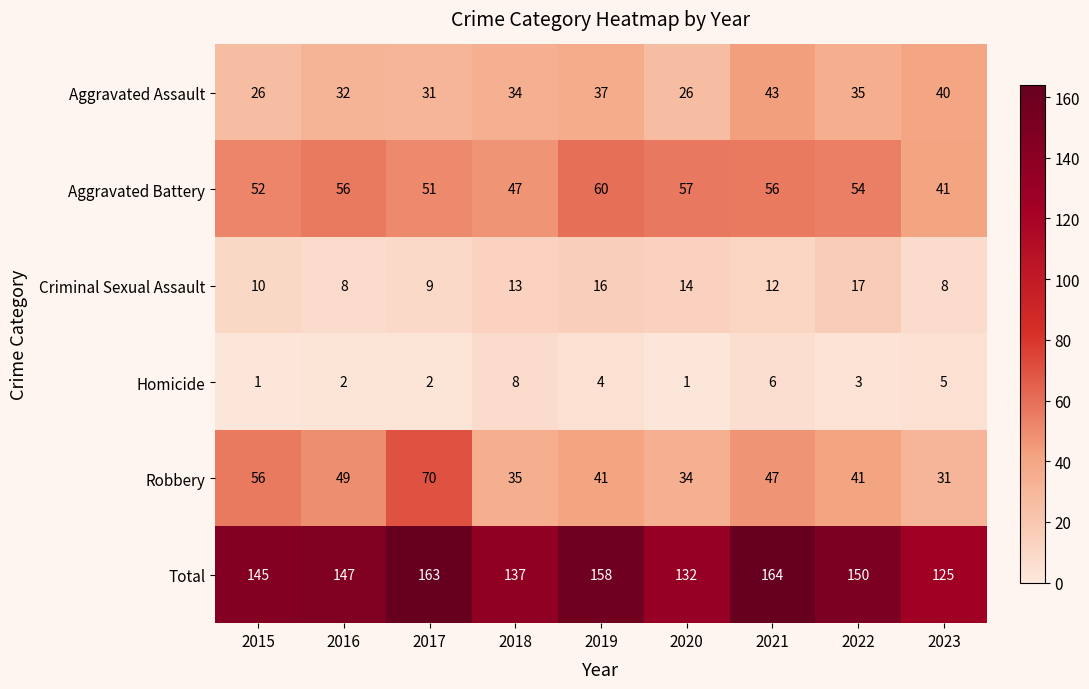

What is the spread (max minus min) of values at 2023?

120